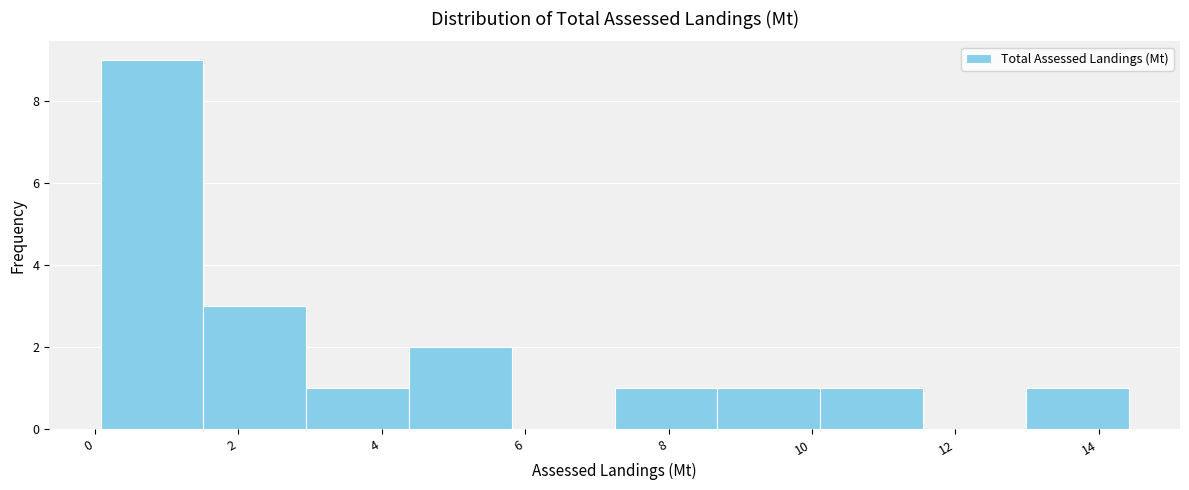

What is the height of the bar covering 13.0 to 14.4 on the x-axis? Neither the bar edges nor the heights are printed on the chart, so give them approximately, as read against the axes.

1